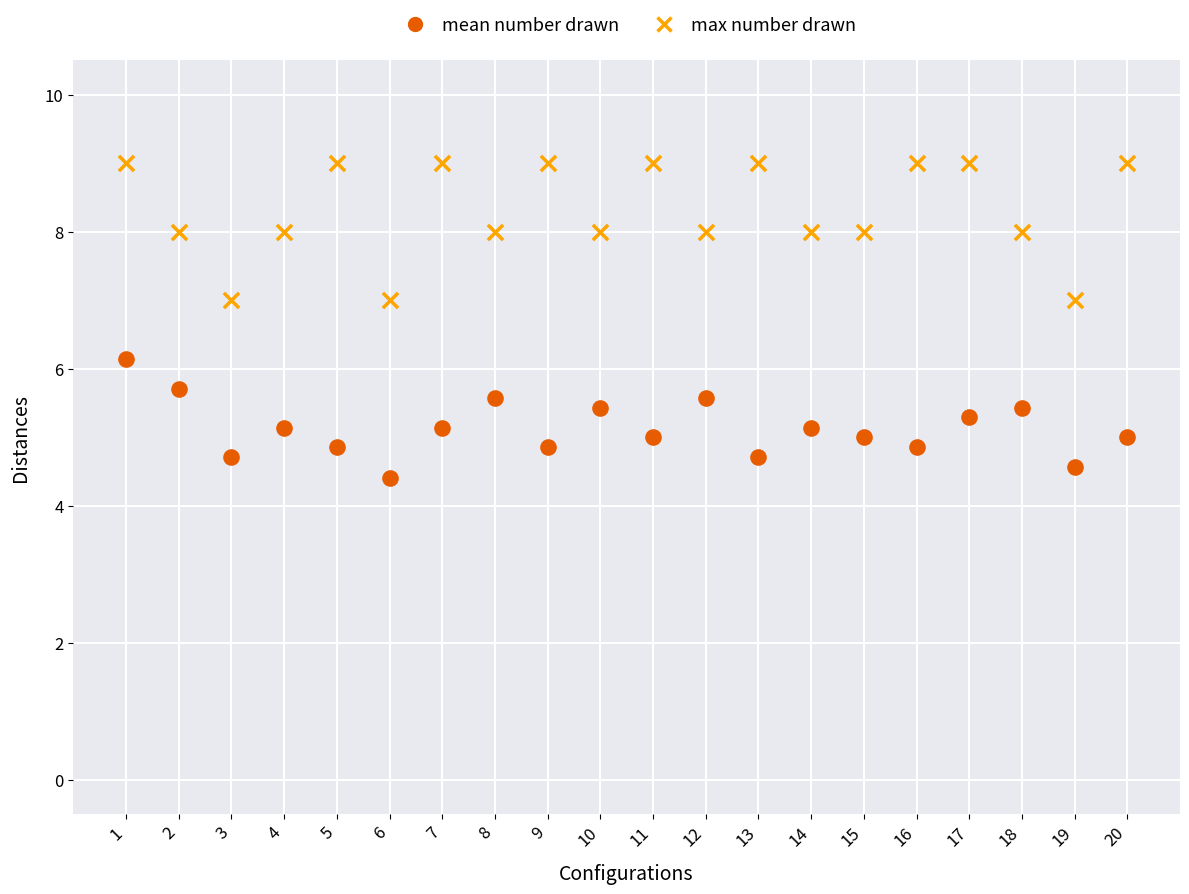

Across all data points, what is the range of Y values (max minus min)?

4.6